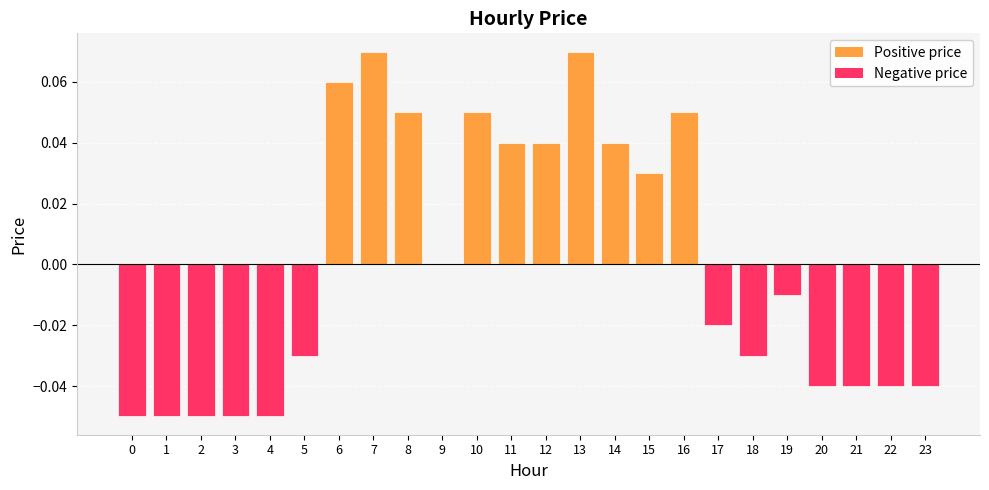

True or false: the data shows 0.0 at 11.

True